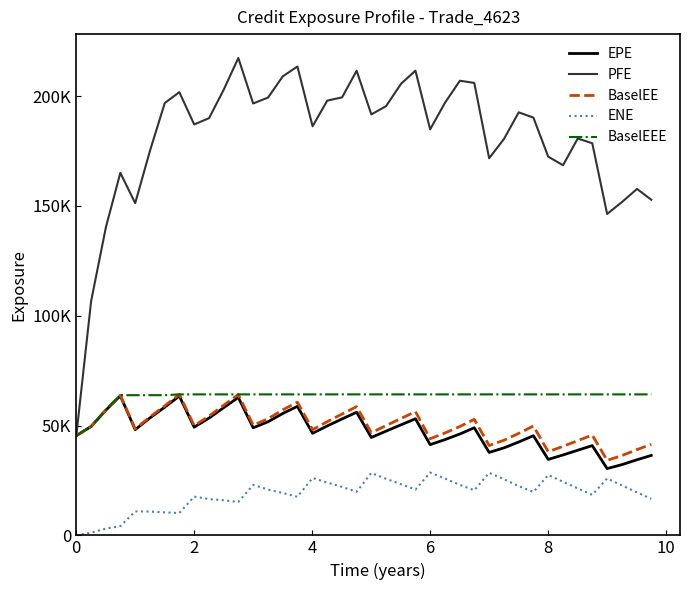

What is the minimum value for EPE?

30408.4